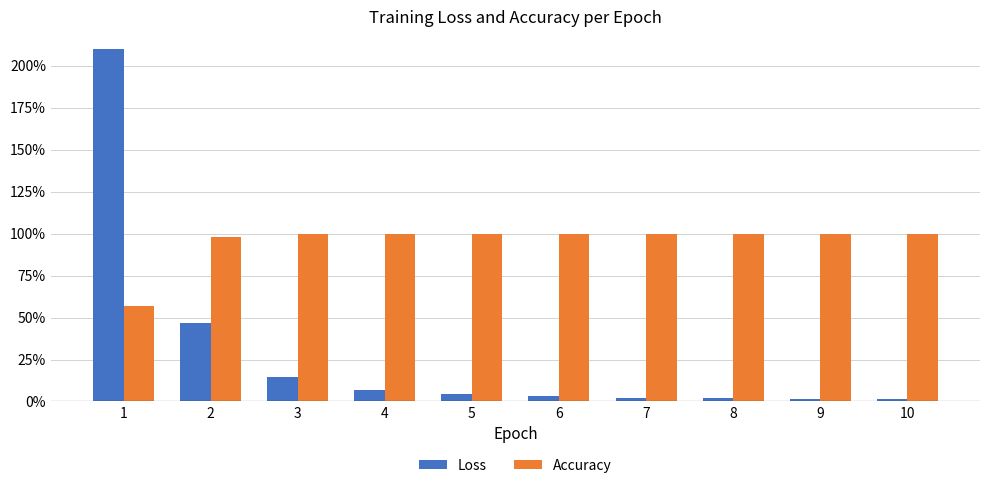

Does the chart contain any negative values?

No